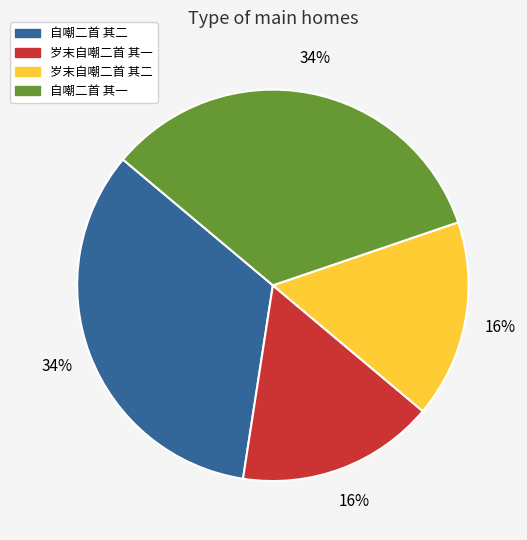

What percentage is the 岁末自嘲二首 其二 slice, to the nearest percent?

16%